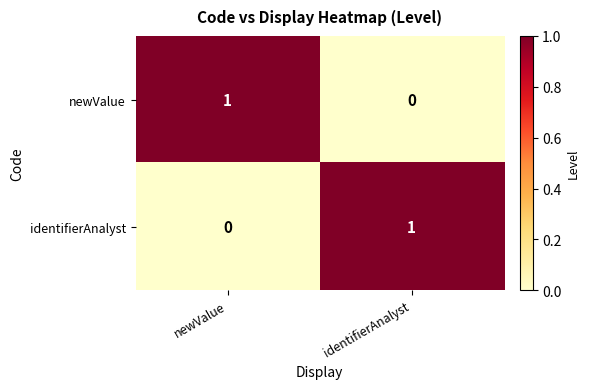

At which label is newValue closest to 0?

identifierAnalyst